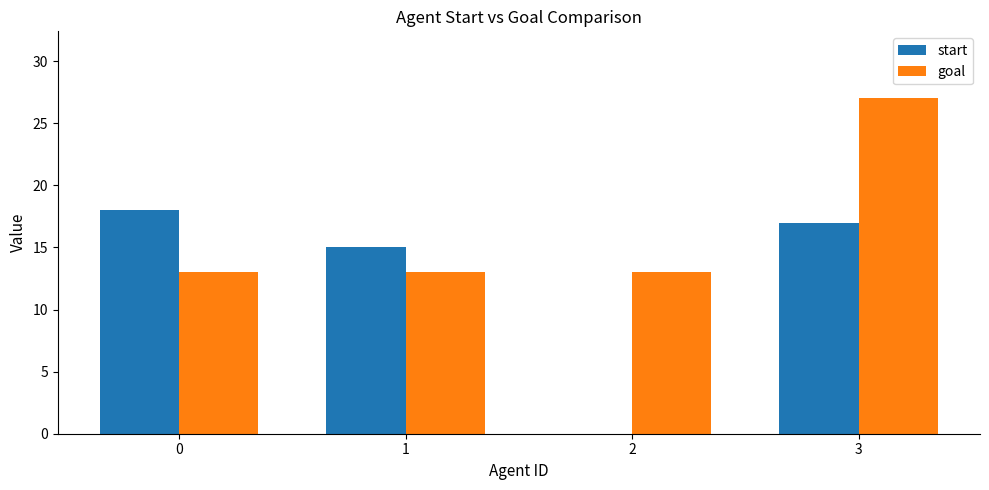

Between 1 and 2, which series saw the biggest shift?

start